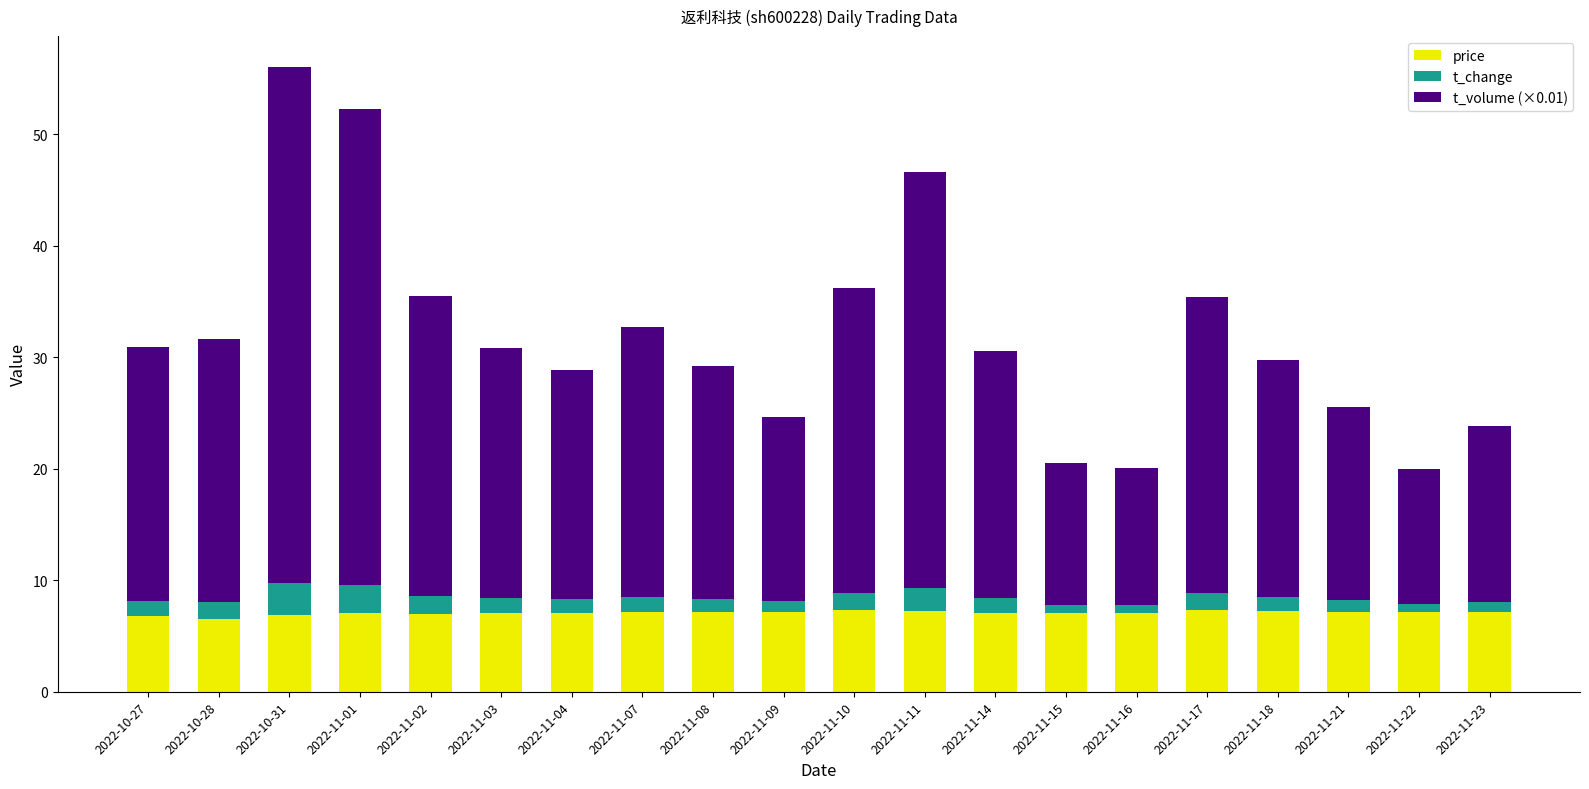

True or false: price has a value of 10.1 at 2022-11-08.

False